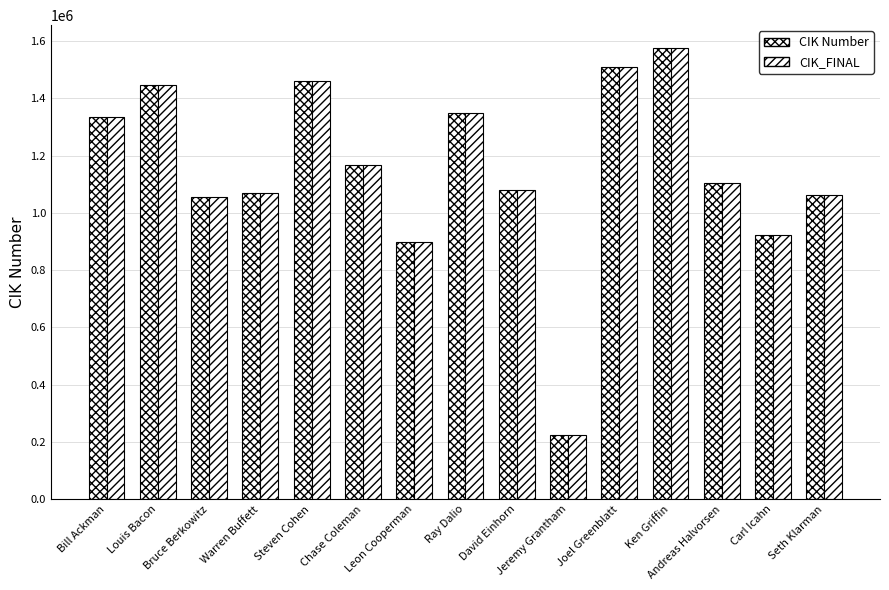

How many values in the CIK Number series are below 1103804?

7